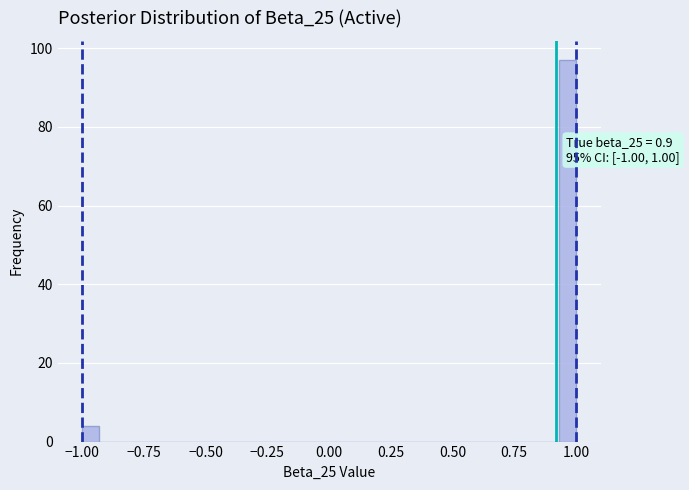

Read against the x-axis, roughly where is the centre of the tallest bar?

0.95